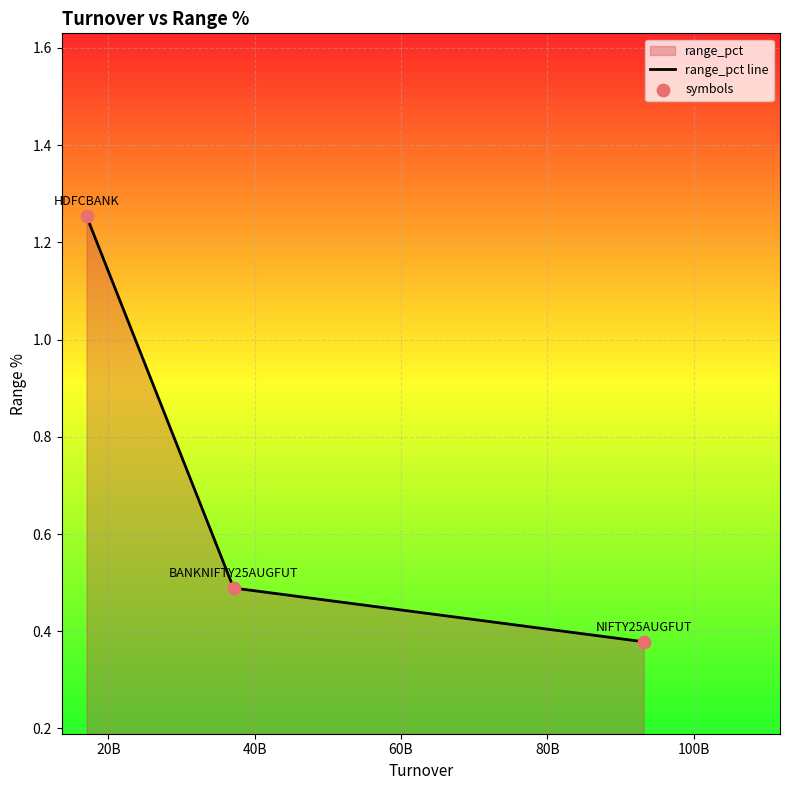

What is the average value?

0.7